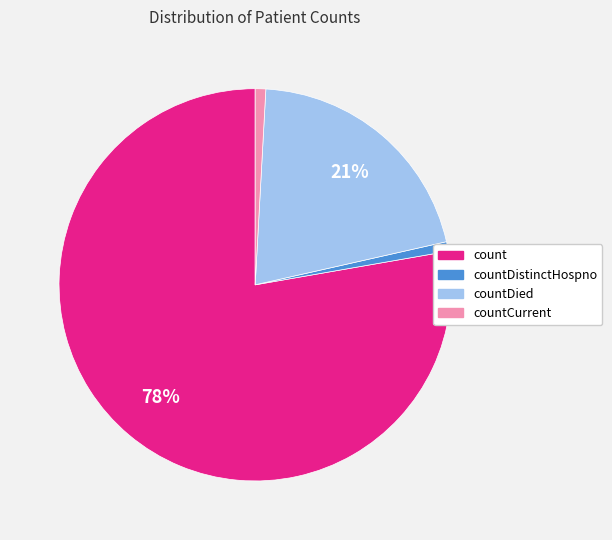

To the nearest percent, what is the average slice percentage?

25%